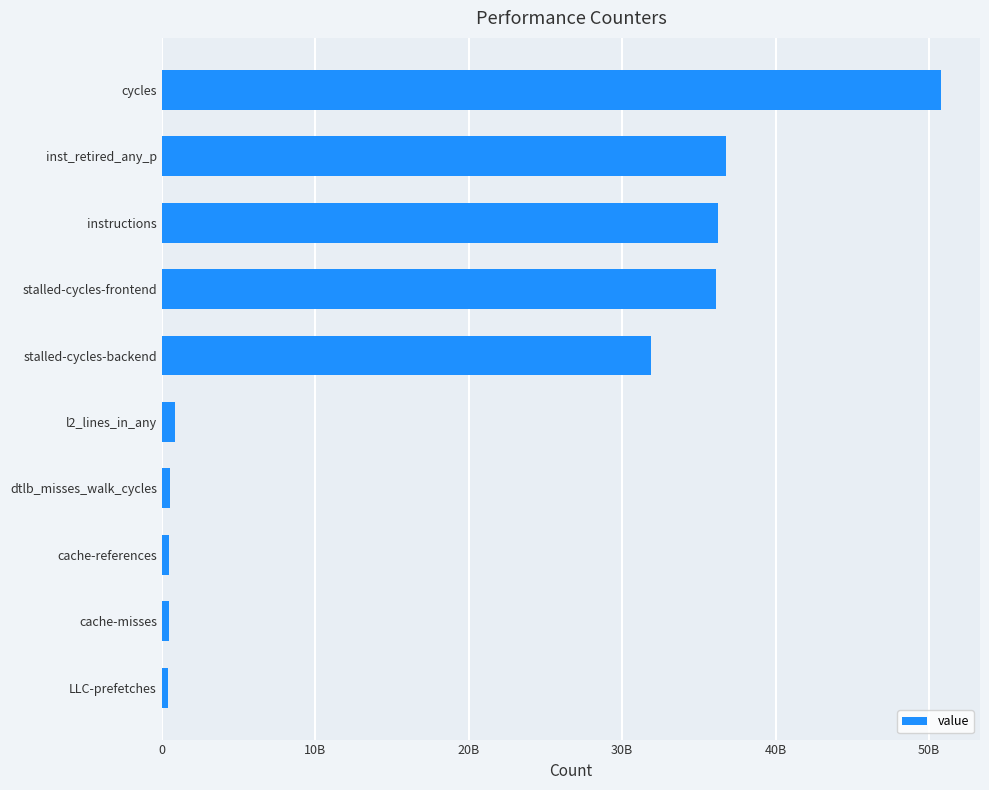

What is the greatest value displayed?

50780156246